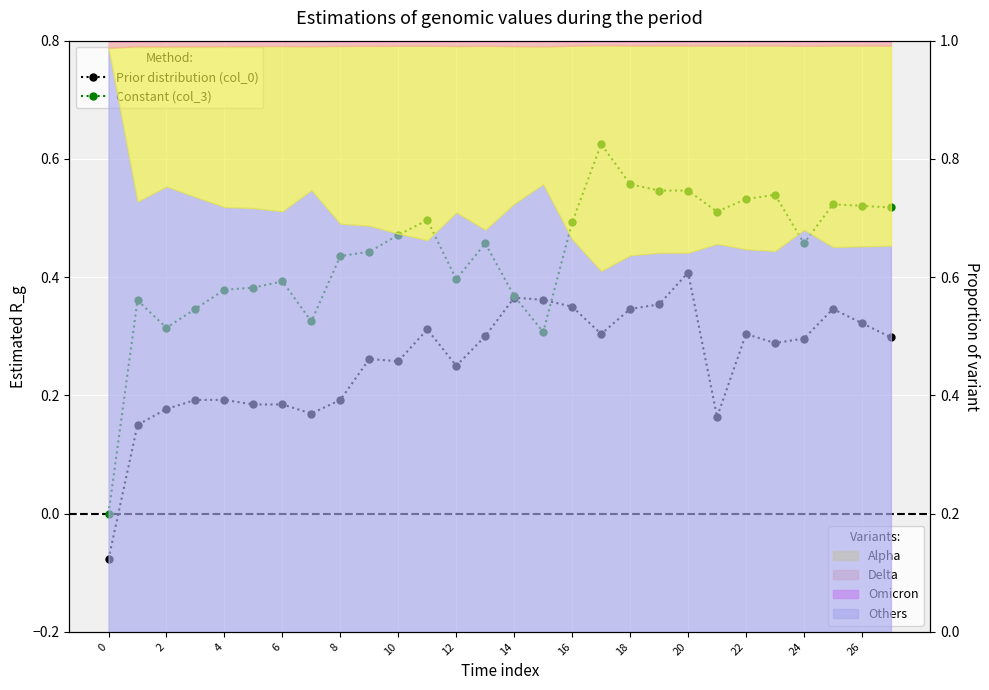

Which series has the largest range (max minus min)?

Constant (col_3)